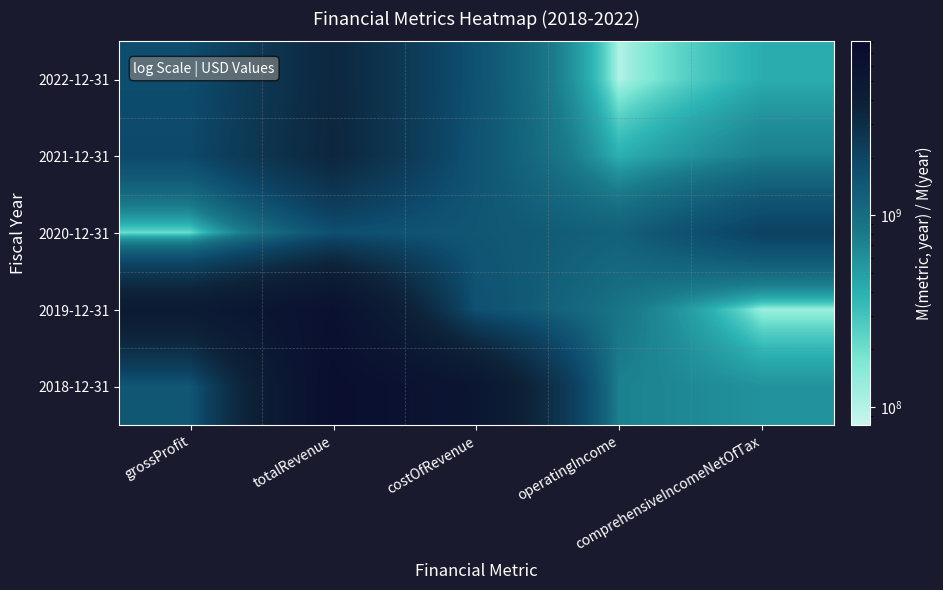

Reading left to right, extract all data points from this chart.

2022-12-31: grossProfit=1729536000	totalRevenue=3310708000	costOfRevenue=1581172000	operatingIncome=100676000	comprehensiveIncomeNetOfTax=414524000
2021-12-31: grossProfit=1840108000	totalRevenue=3369783000	costOfRevenue=1529675000	operatingIncome=394541000	comprehensiveIncomeNetOfTax=753386000
2020-12-31: grossProfit=203704000	totalRevenue=1656561000	costOfRevenue=1452857000	operatingIncome=1232045000	comprehensiveIncomeNetOfTax=2061962000
2019-12-31: grossProfit=4557847000	totalRevenue=6181404000	costOfRevenue=1623557000	operatingIncome=878305000	comprehensiveIncomeNetOfTax=123256000
2018-12-31: grossProfit=1448997000	totalRevenue=6717660000	costOfRevenue=5268663000	operatingIncome=735544000	comprehensiveIncomeNetOfTax=581536000